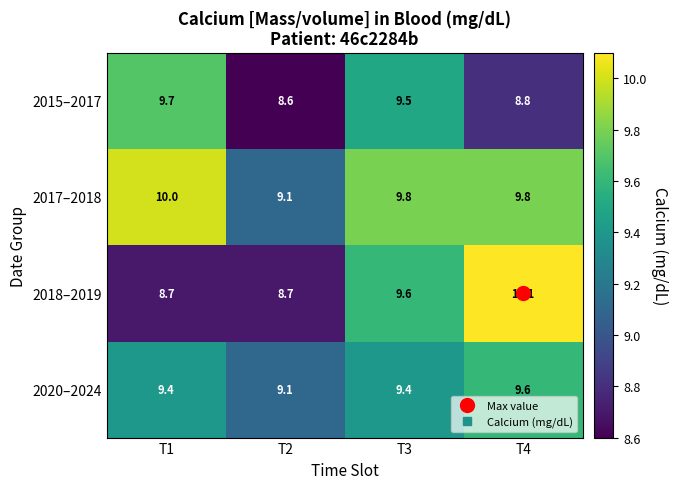

What is the difference between the second highest and minimum values in the 2017–2018 series?

0.7